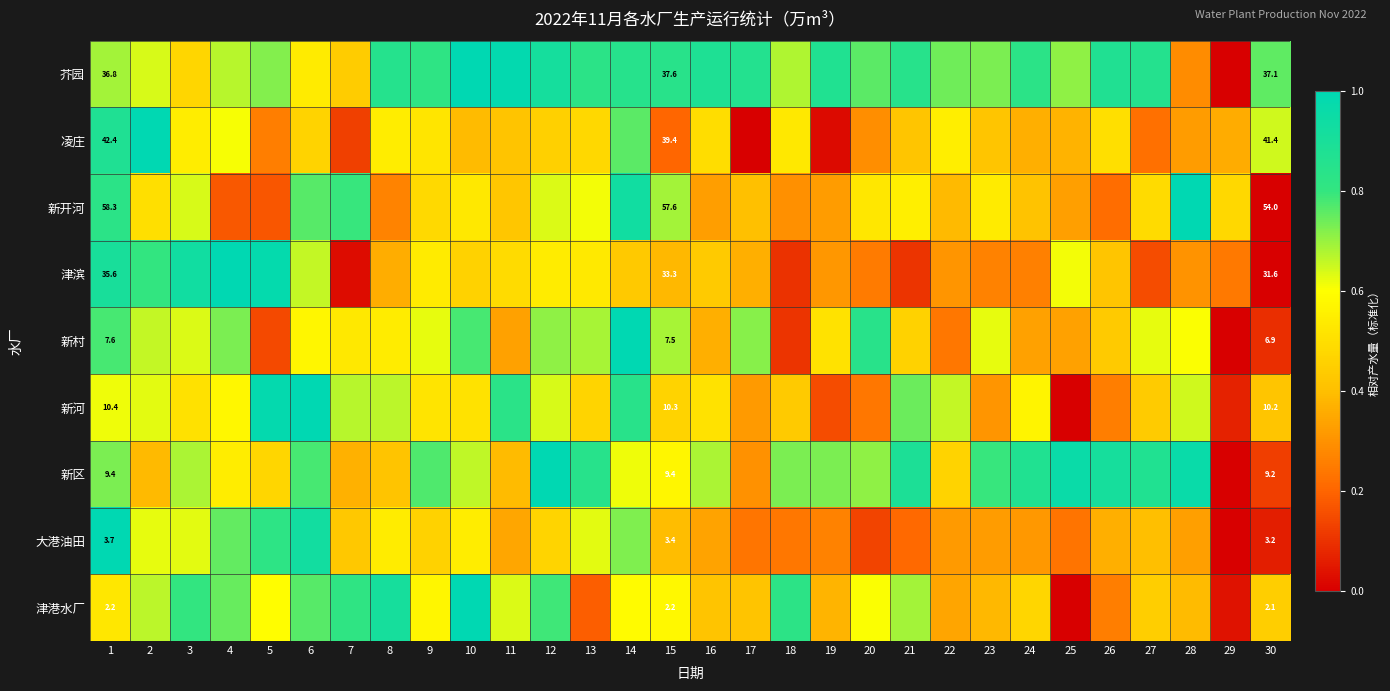

How many categories are shown in the chart?

30